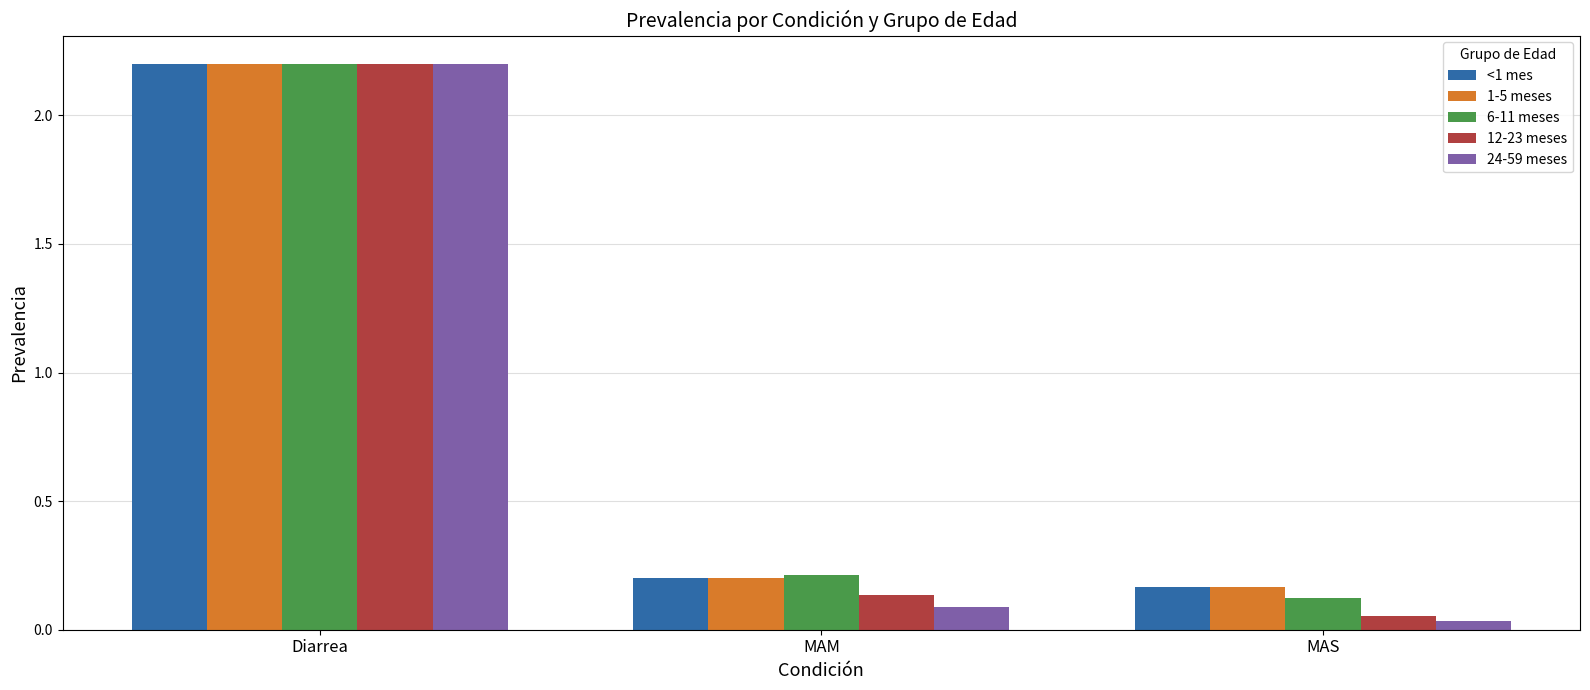

Is it true that 24-59 meses equals 0.1 at MAM?

True